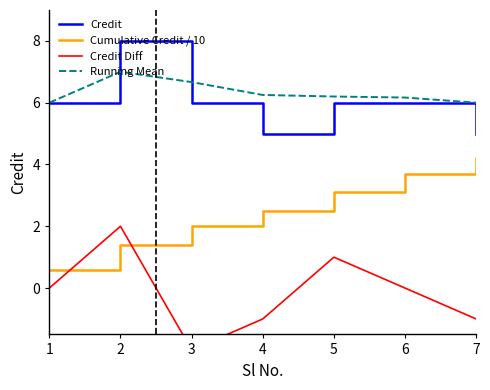

Reading right to left, list all the values displayed in this chart.

Credit: 7=5.0	6=6.0	5=6.0	4=5.0	3=6.0	2=8.0	1=6.0
Cumulative Credit / 10: 7=4.2	6=3.7	5=3.1	4=2.5	3=2.0	2=1.4	1=0.6
Credit Diff: 7=-1.0	6=0.0	5=1.0	4=-1.0	3=-2.0	2=2.0	1=0.0
Running Mean: 7=6.0	6=6.2	5=6.2	4=6.2	3=6.7	2=7.0	1=6.0